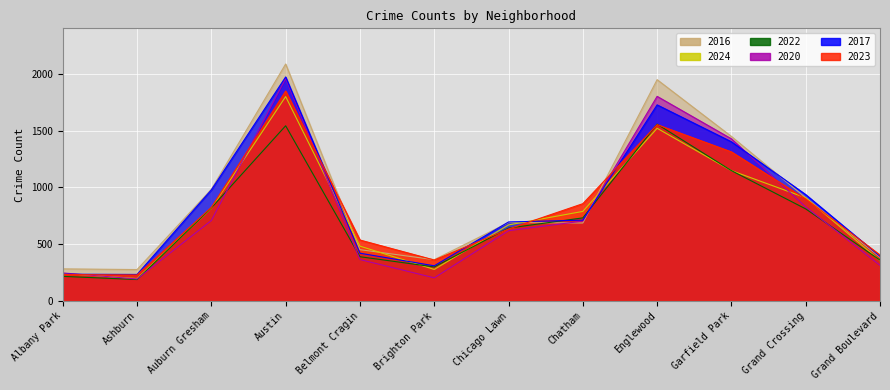

Is the value of 2023 at Albany Park greater than the value of 2024 at Brighton Park?

No